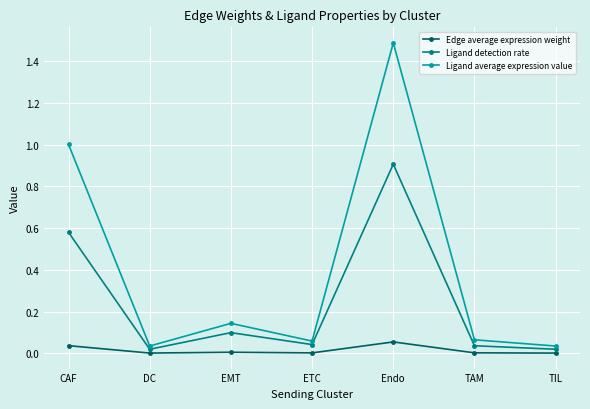

Which series has the largest total across all categories?

Ligand average expression value